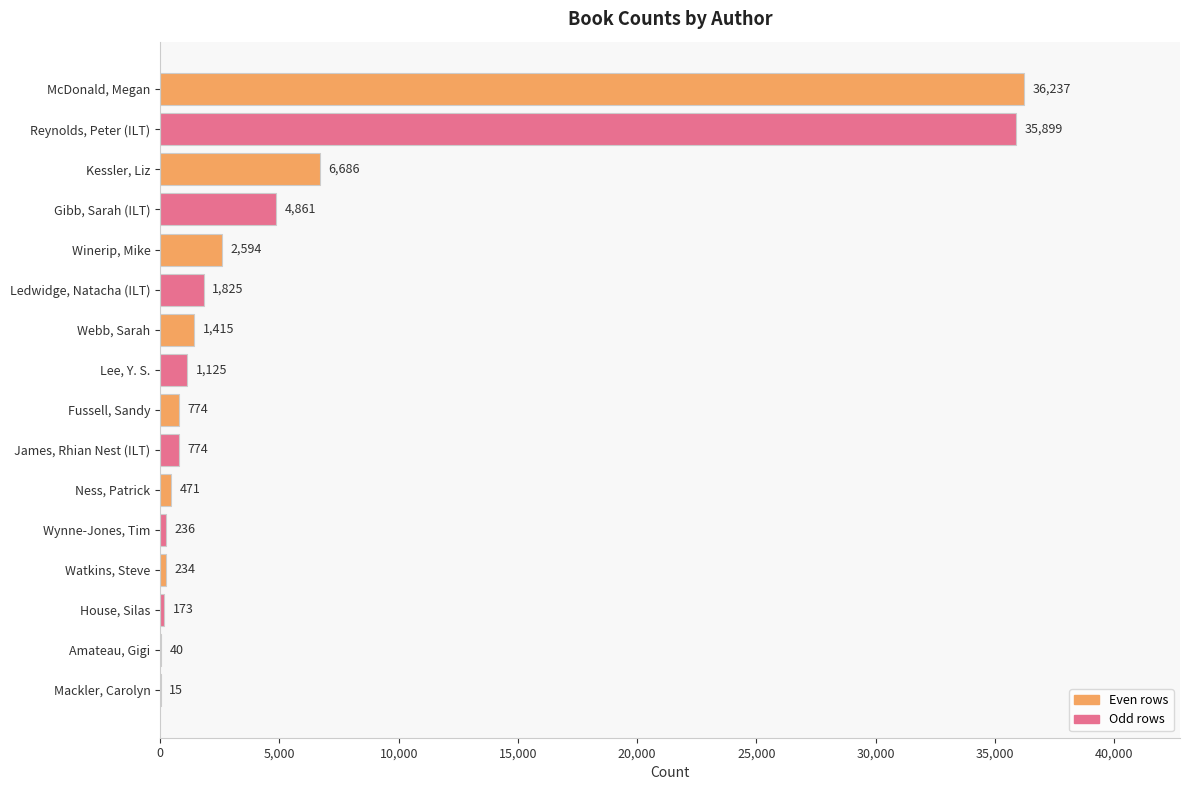

Reading top to bottom, extract all data points from this chart.

McDonald, Megan=36237	Reynolds, Peter (ILT)=35899	Kessler, Liz=6686	Gibb, Sarah (ILT)=4861	Winerip, Mike=2594	Ledwidge, Natacha (ILT)=1825	Webb, Sarah=1415	Lee, Y. S.=1125	Fussell, Sandy=774	James, Rhian Nest (ILT)=774	Ness, Patrick=471	Wynne-Jones, Tim=236	Watkins, Steve=234	House, Silas=173	Amateau, Gigi=40	Mackler, Carolyn=15